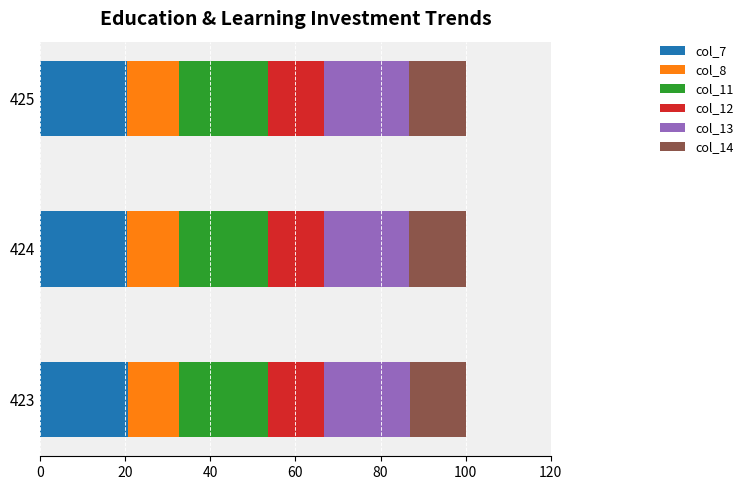

What is the total value across all series at 424?

100.0